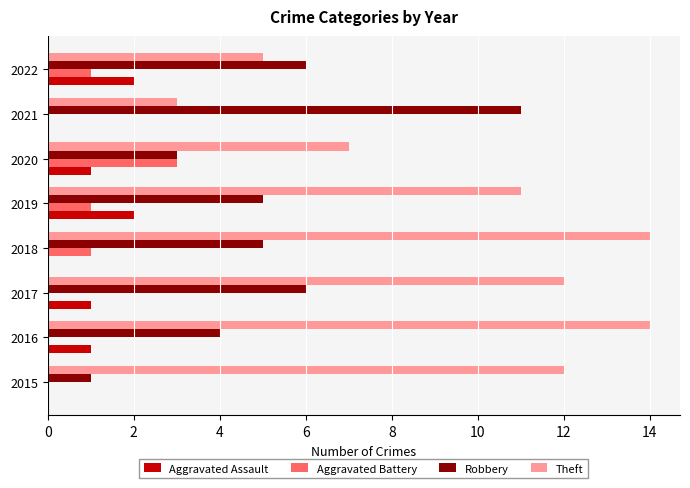

Which series has the largest total across all categories?

Theft